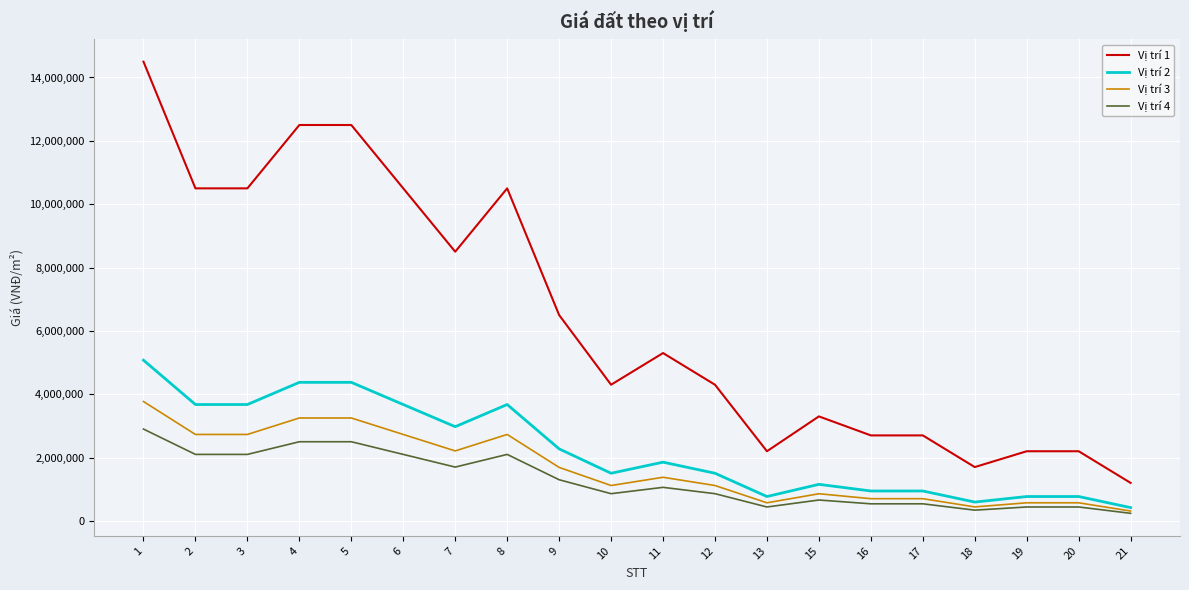

True or false: Vị trí 1 has more than 0 points higher than both neighbors.

True